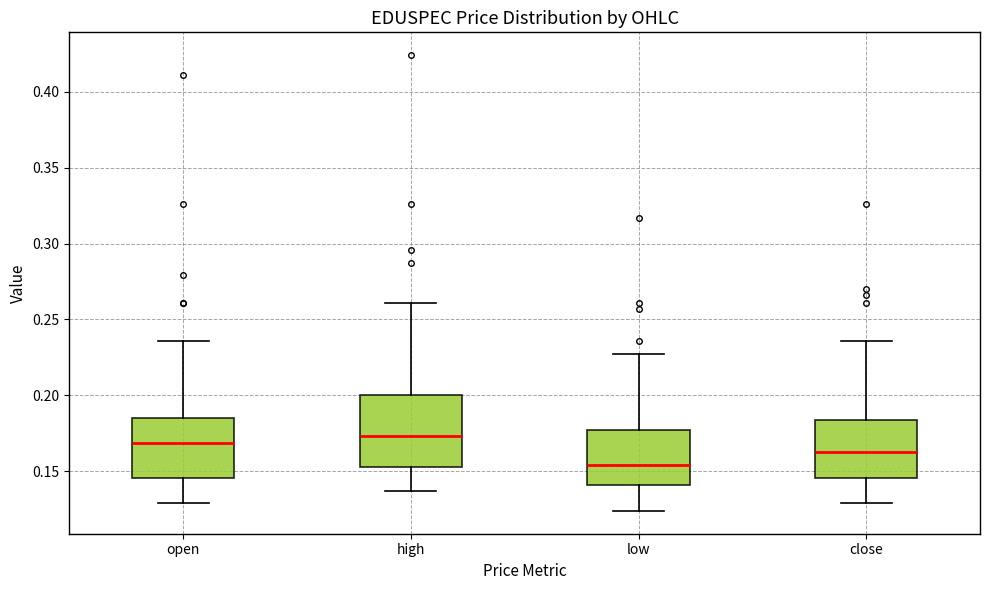

Where does the median line of the box for close sit on the y-axis? The values are not printed on the chart, so give them approximately, as read against the axis.

0.165